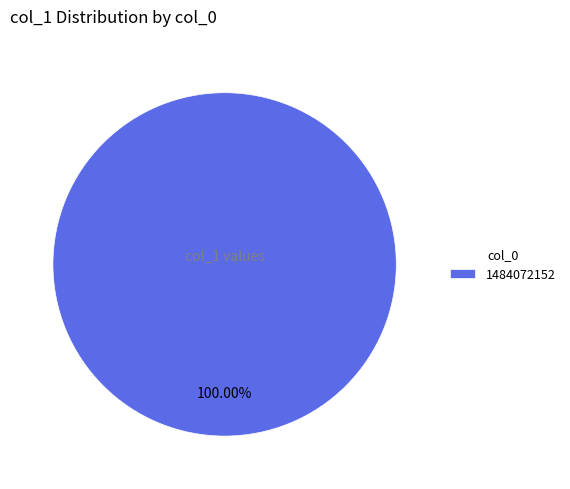

Count the number of slices in the pie.

1